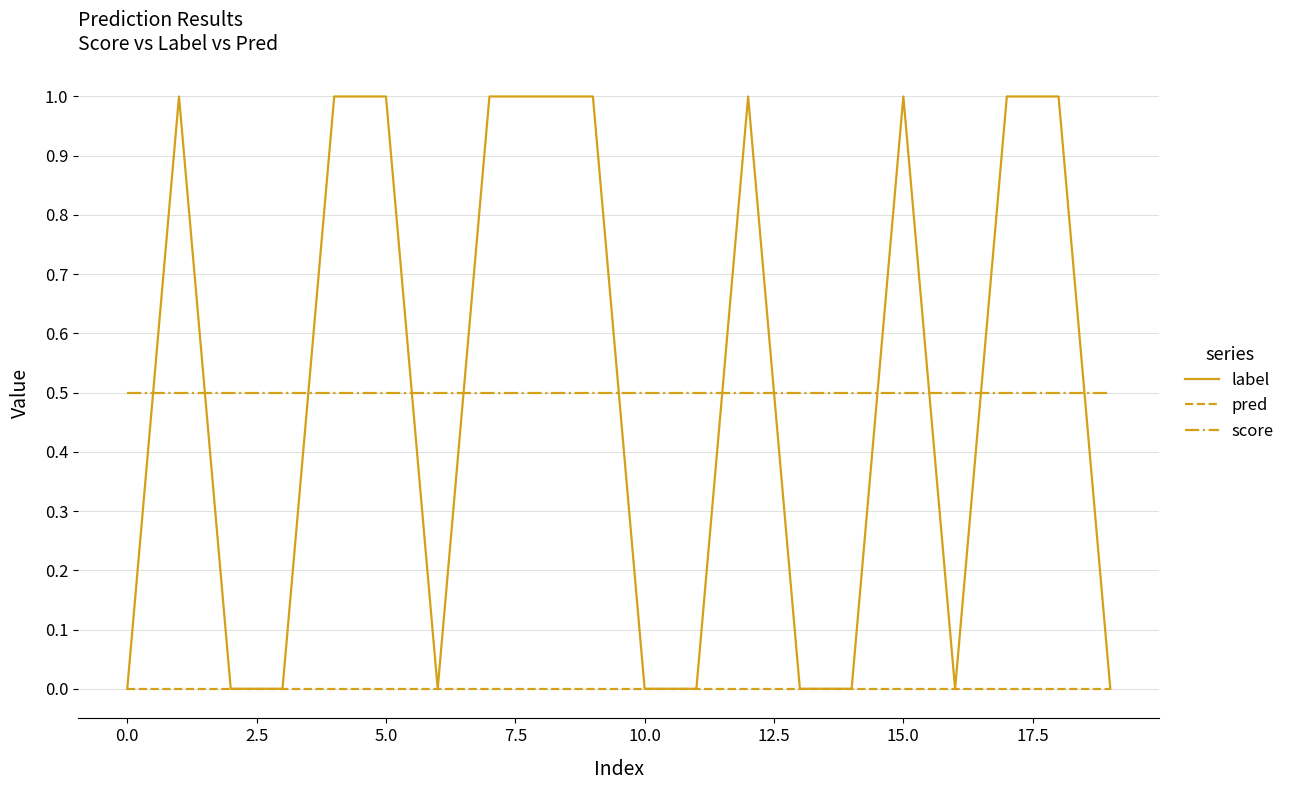

Which series has the largest range (max minus min)?

label